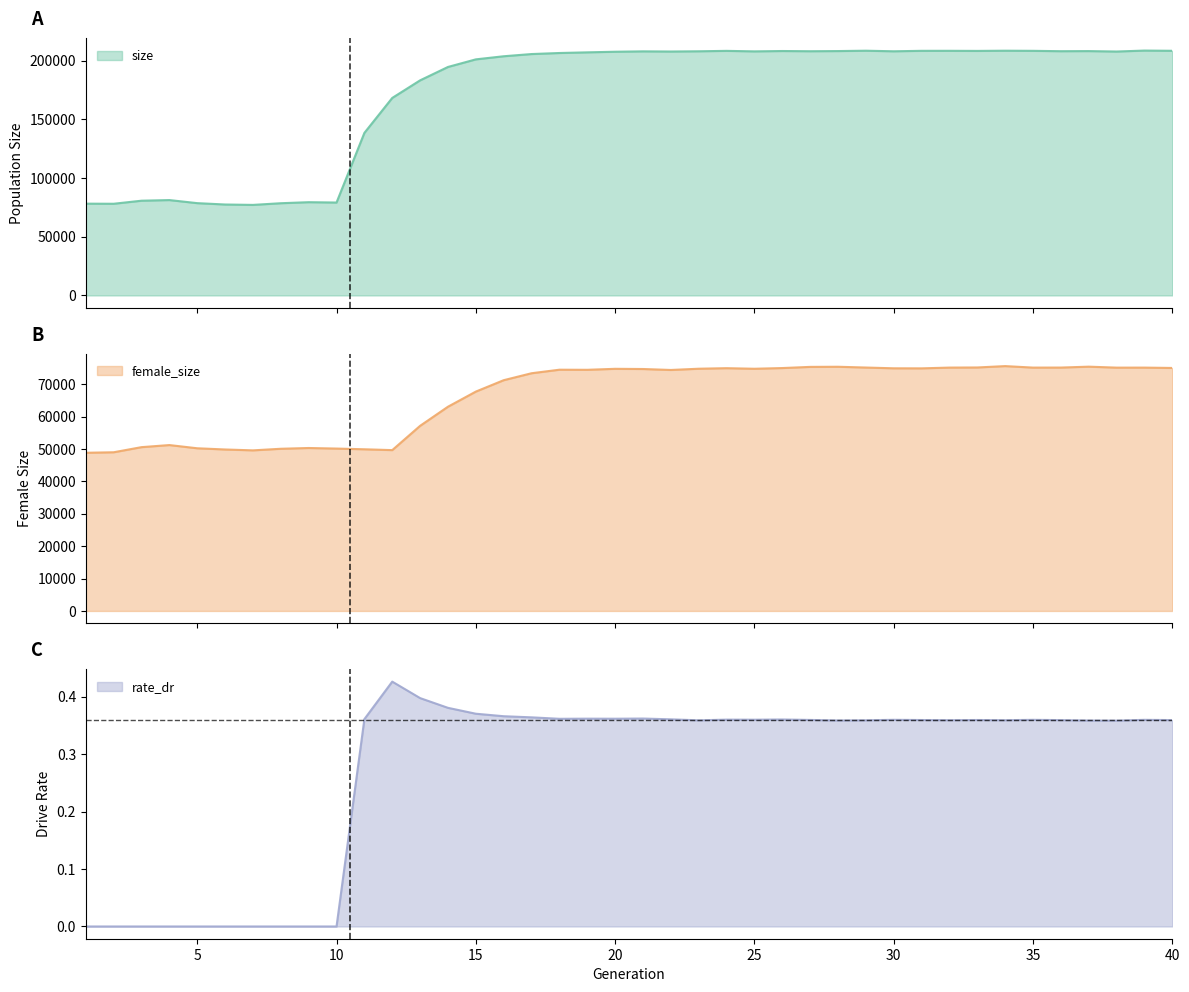

Where is the first local maximum for female_size?

4